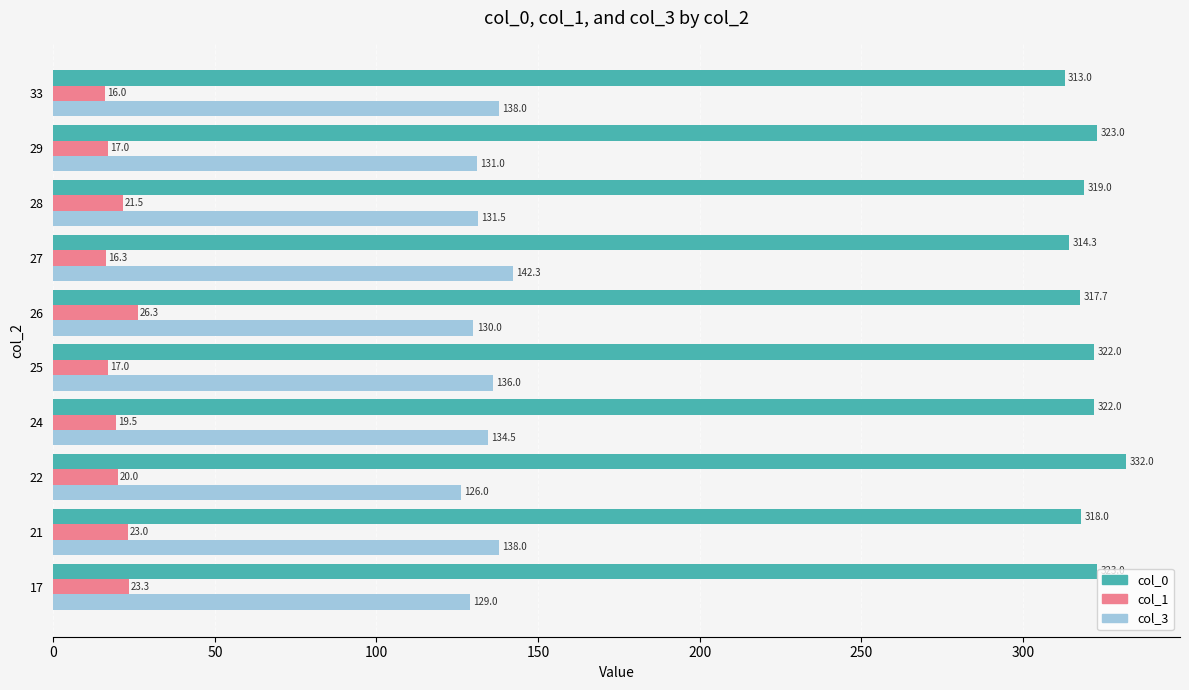

What is the average value of the col_1 series?

20.0